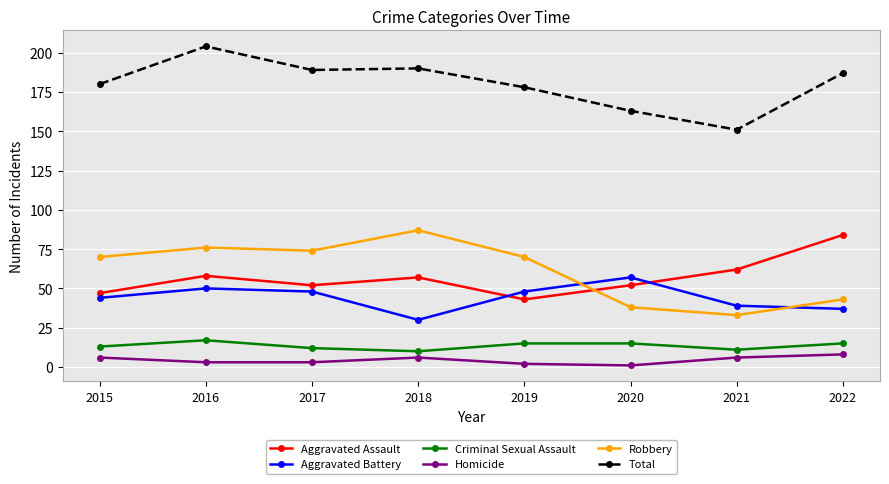

Which series has the largest total across all categories?

Total